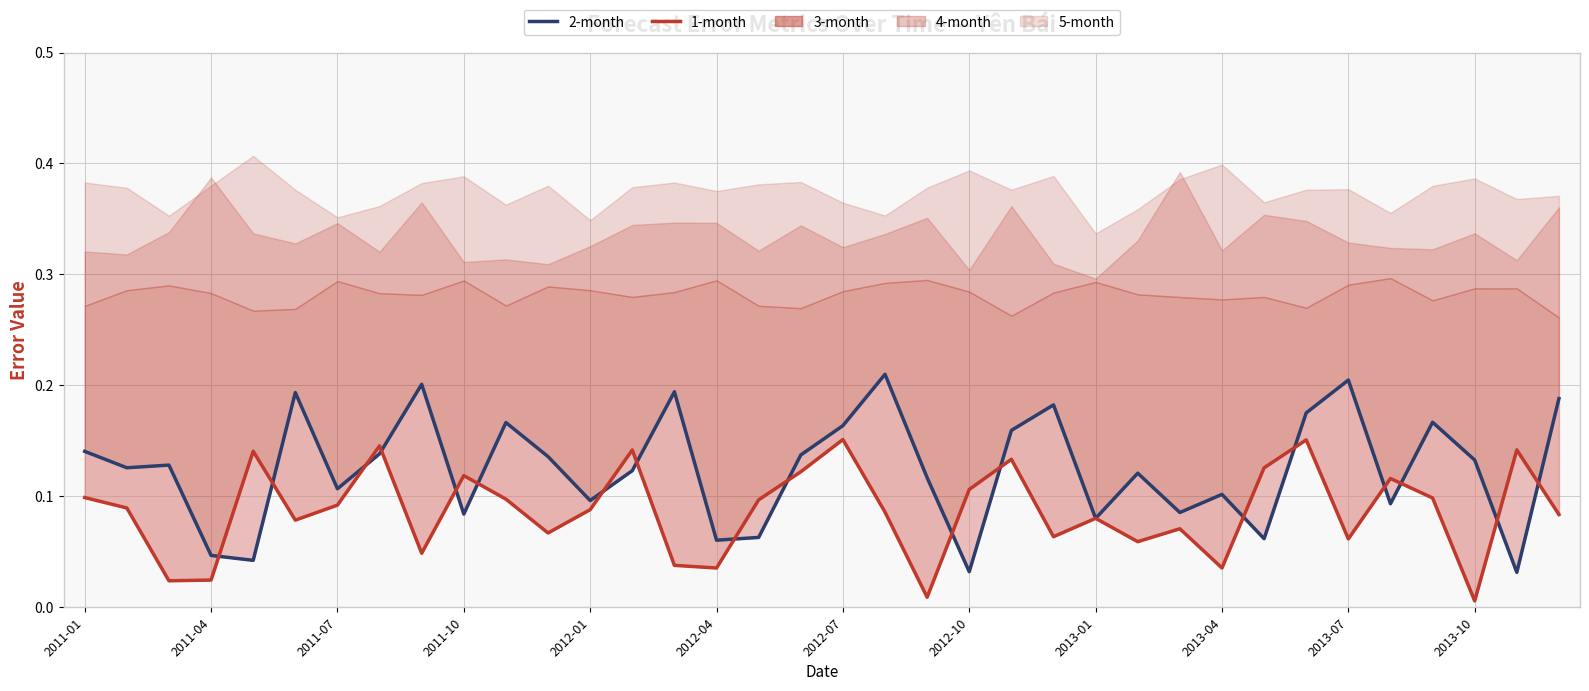

Which category has the lowest value in the 1-month series?

2013-10